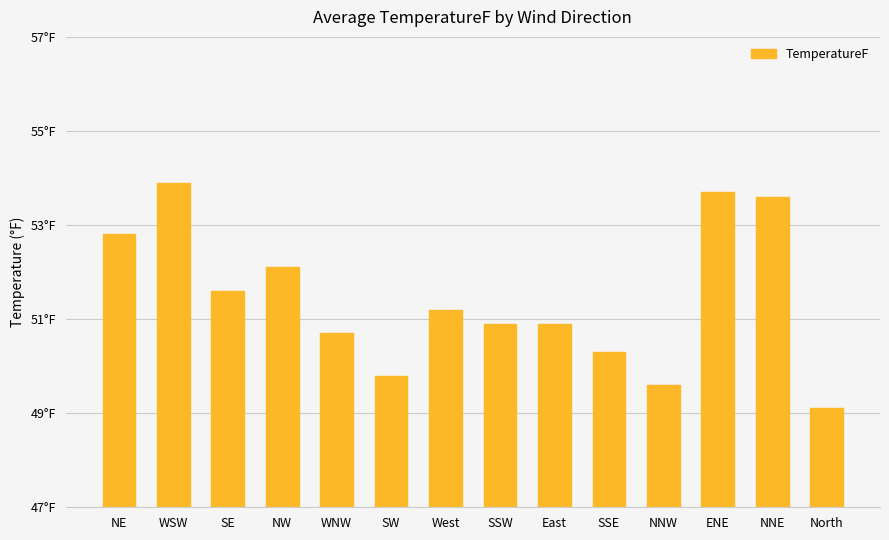

Does the chart contain any negative values?

No